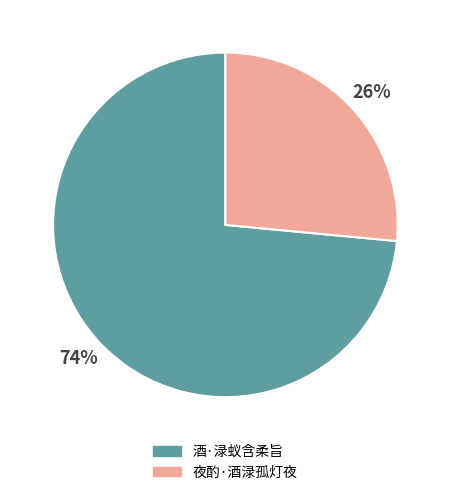

To the nearest percent, what portion does 酒·渌蚁含柔旨 represent?

74%